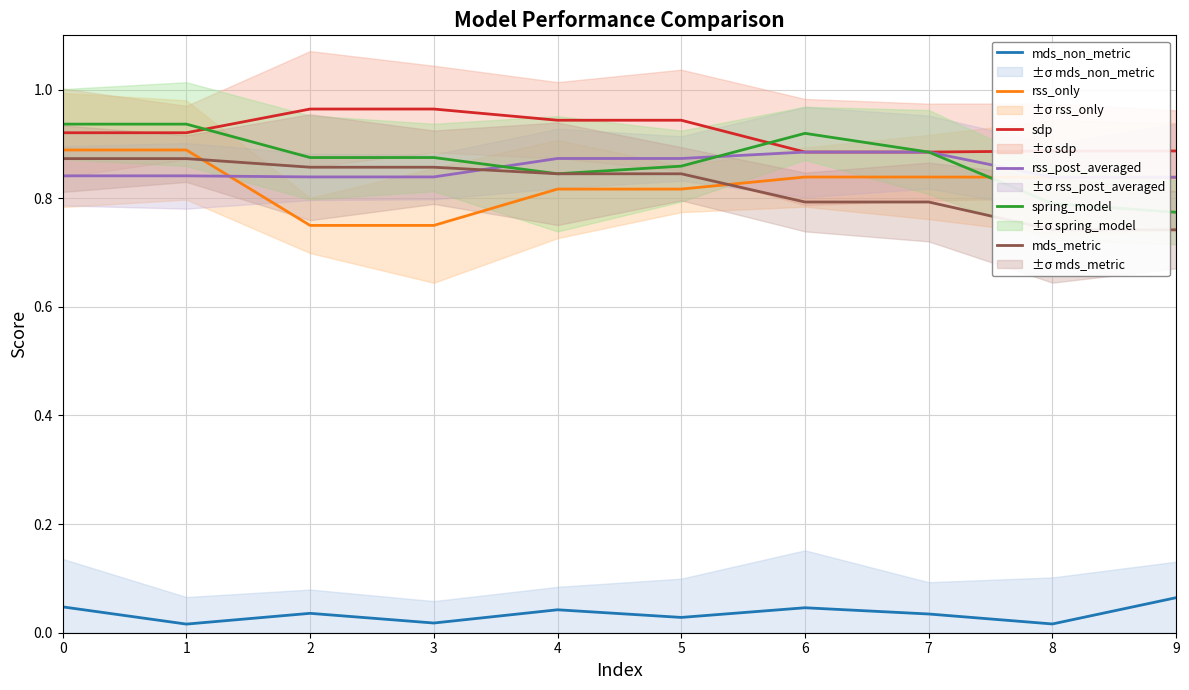

List the series in order of their peak value, highest first.

sdp, spring_model, rss_only, rss_post_averaged, mds_metric, mds_non_metric